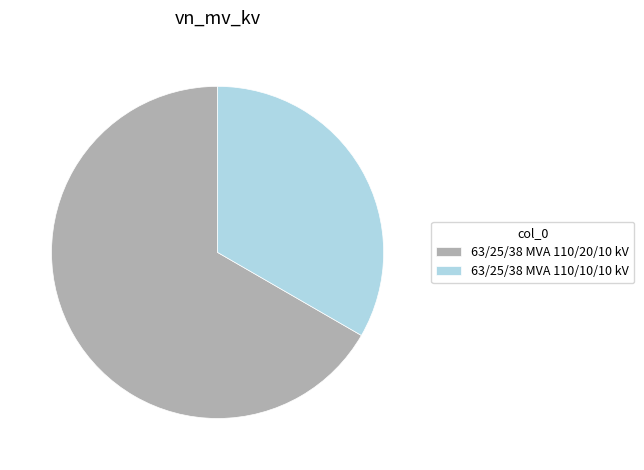

Is it true that 63/25/38 MVA 110/20/10 kV is 67% of the pie?

True